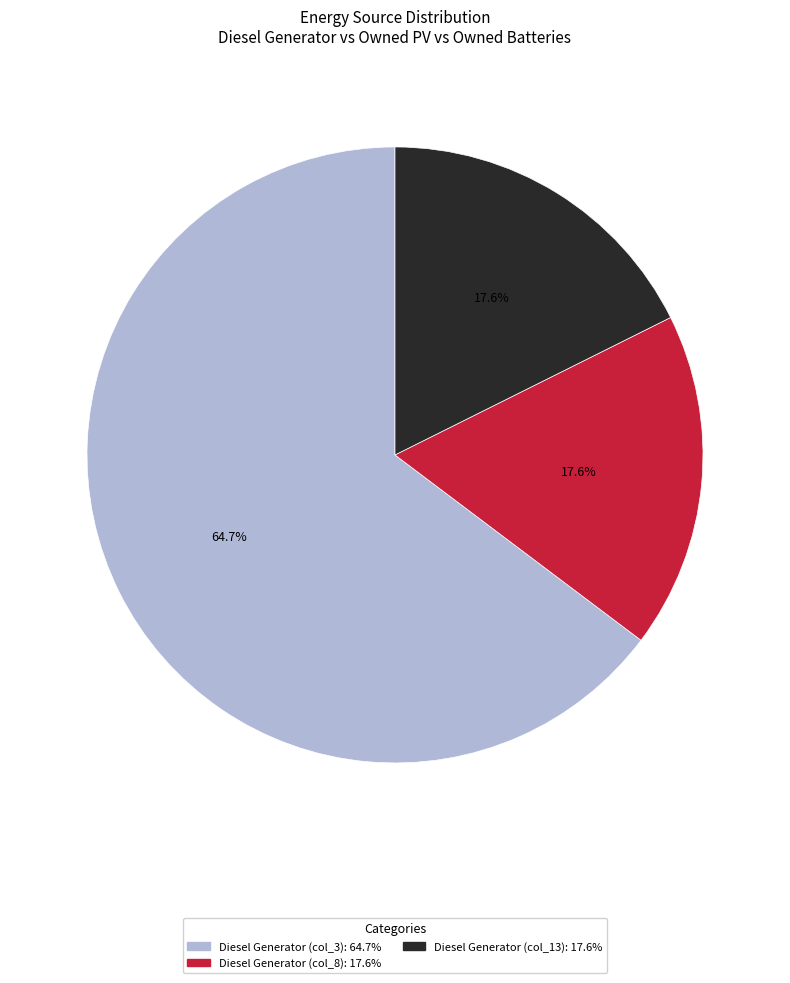

Is there any slice that represents more than half of the pie?

Yes